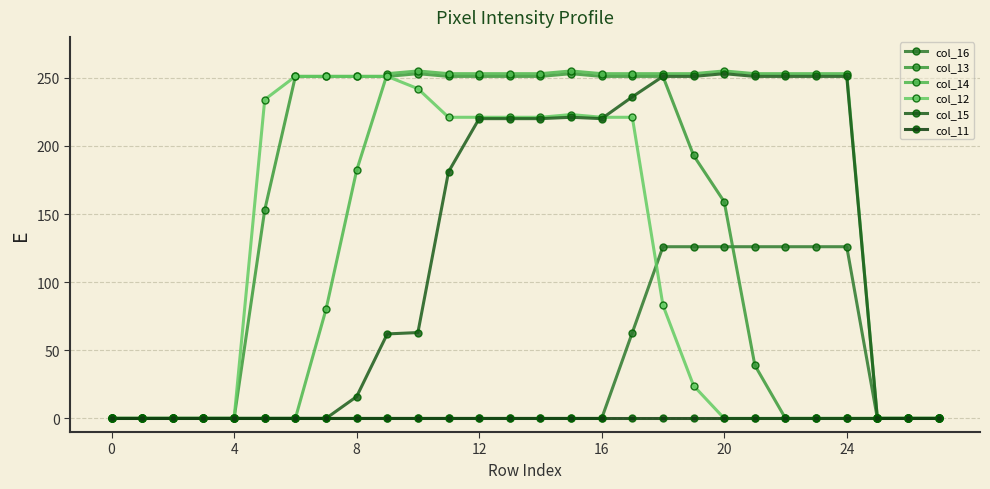

What is the sum of all col_13 values?

3811